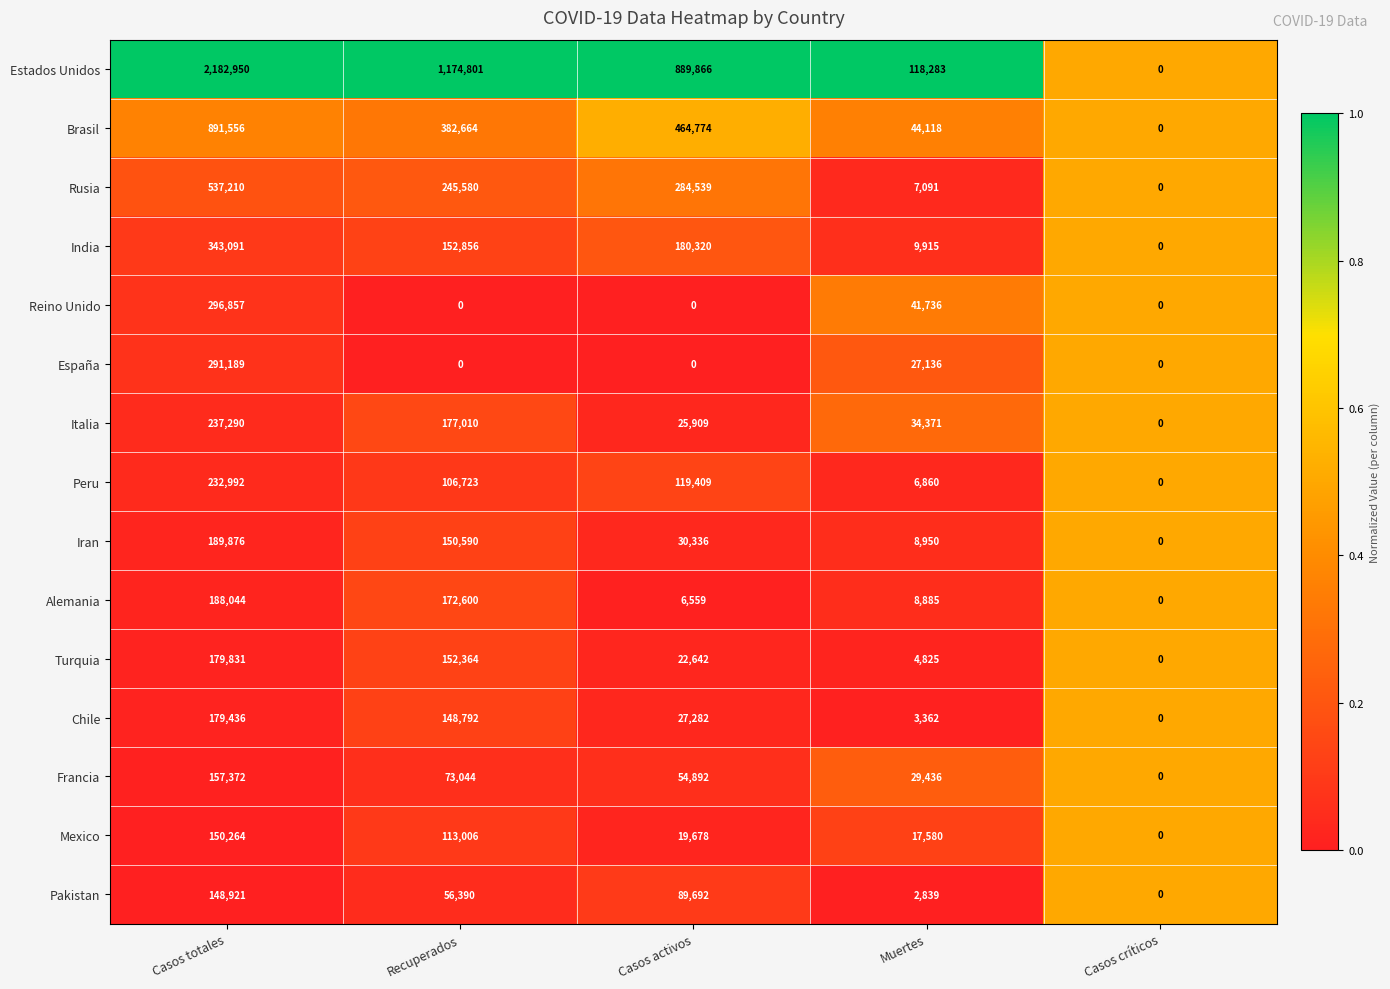

What is the difference between the second highest and minimum values in the Reino Unido series?

41736